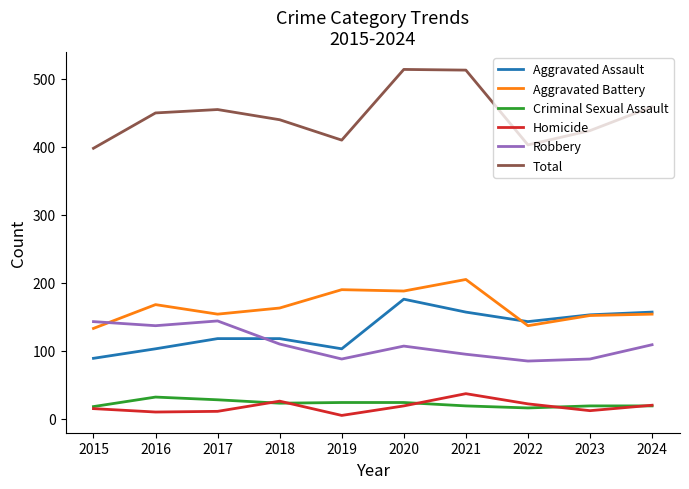

Is it true that Aggravated Battery equals 152 at 2023?

True